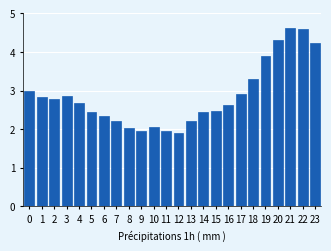

What value does the data have at 4?

2.7